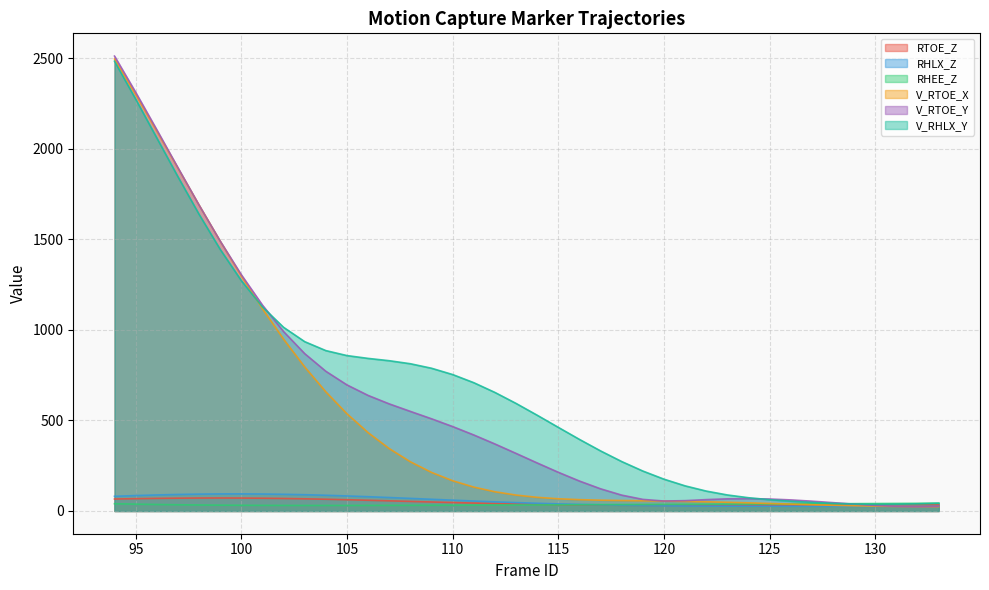

Which label corresponds to the largest value in the chart?

94